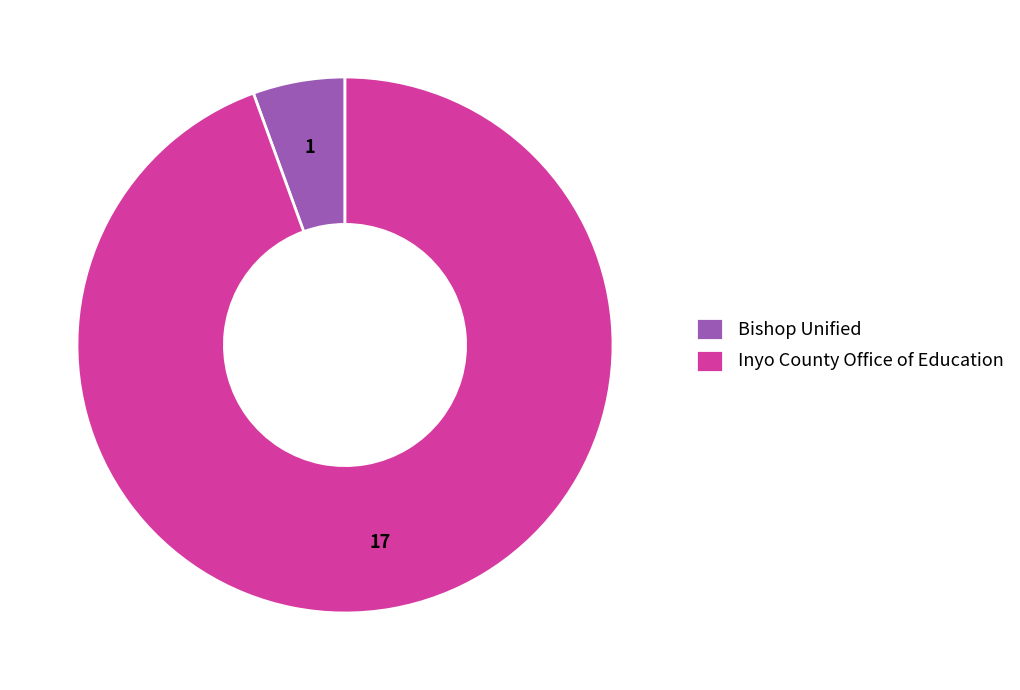

Is the sum of Bishop Unified and Inyo County Office of Education greater than half?

Yes